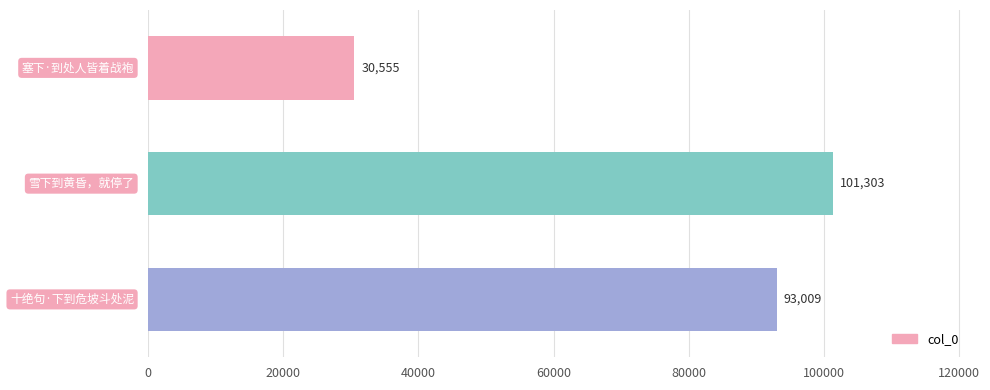

Does the chart contain any negative values?

No